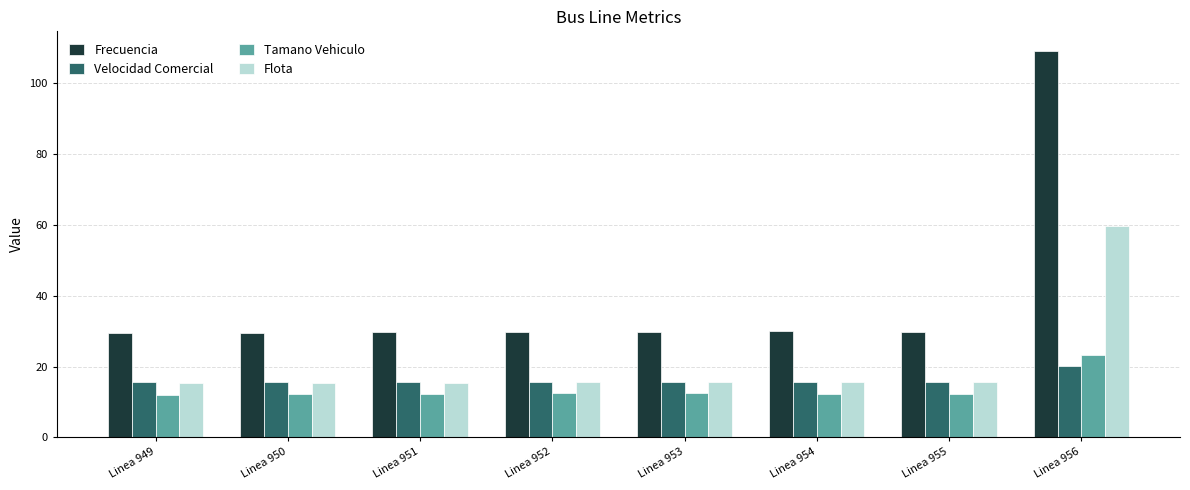

How many bars are there in total?

32